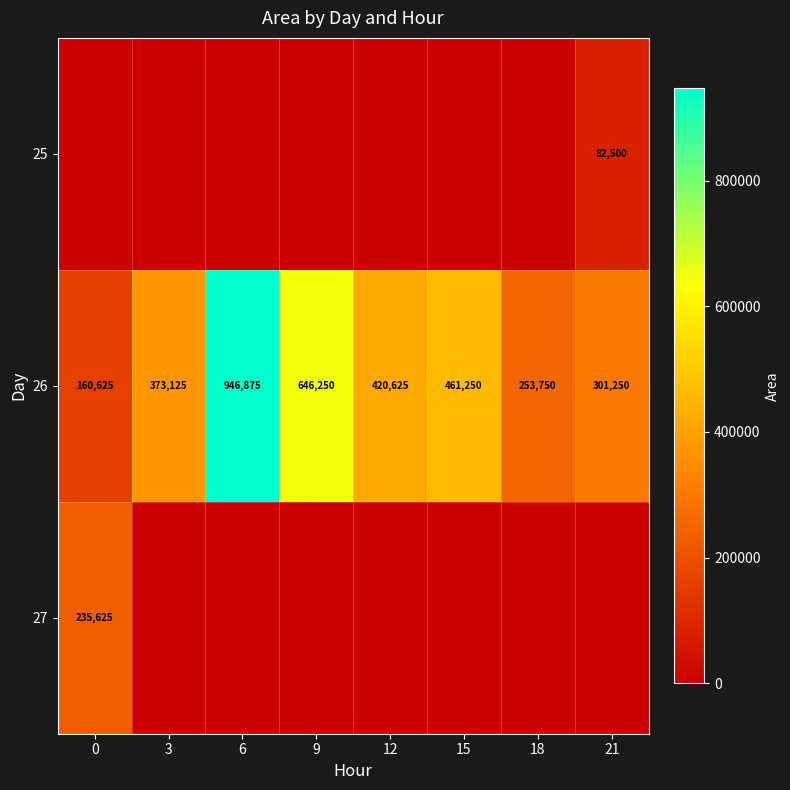

The value of 26 at 9 is 646250. True or false?

True